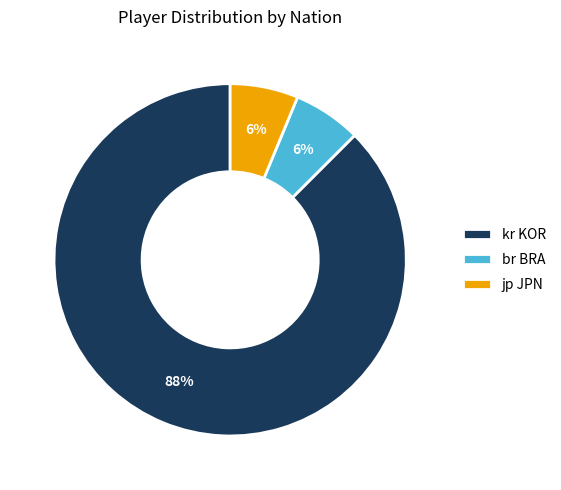

Do jp JPN and kr KOR together represent more than half of the pie?

Yes